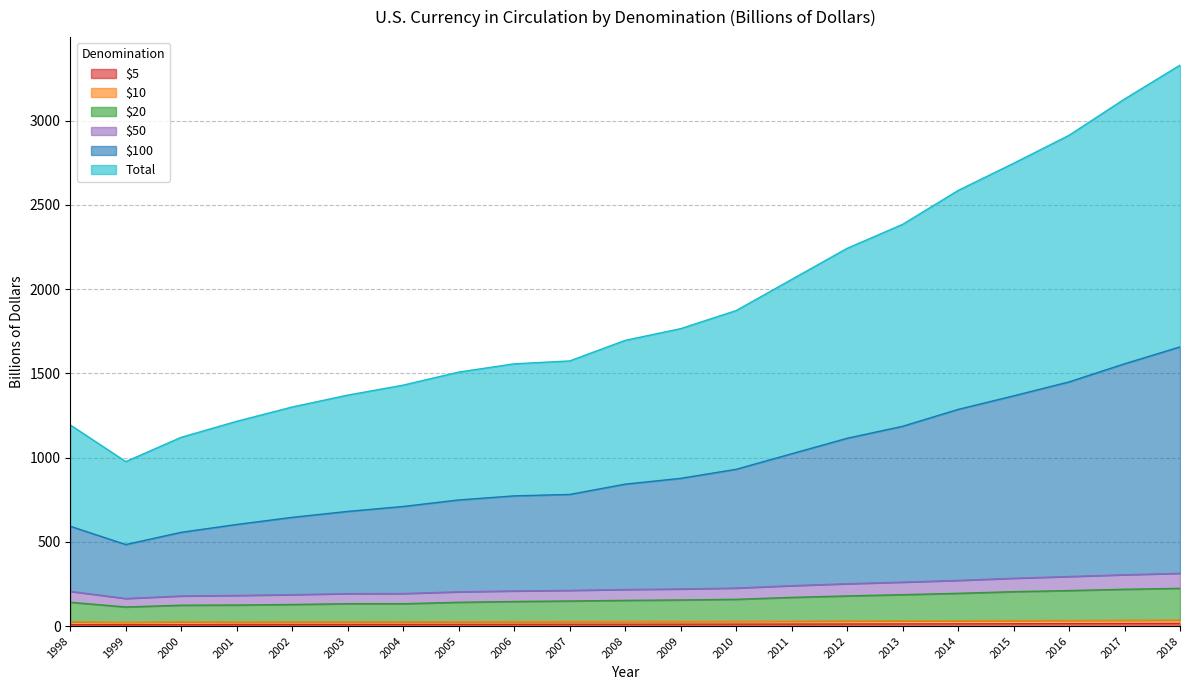

Reading left to right, extract all data points from this chart.

$5: 1998=9.0	1999=8.0	2000=8.9	2001=9.2	2002=9.4	2003=9.7	2004=9.8	2005=10.3	2006=10.5	2007=10.8	2008=11.0	2009=11.2	2010=11.5	2011=11.8	2012=12.2	2013=12.7	2014=13.1	2015=13.7	2016=14.2	2017=14.8	2018=15.3
$10: 1998=25.2	1999=22.3	2000=25.1	2001=23.9	2002=24.3	2003=24.8	2004=24.9	2005=25.8	2006=26.5	2007=27.0	2008=27.3	2009=27.4	2010=28.1	2011=29.0	2012=29.9	2013=31.2	2014=32.0	2015=32.7	2016=33.4	2017=34.4	2018=35.4
$20: 1998=141.3	1999=113.2	2000=123.7	2001=124.8	2002=128.0	2003=132.6	2004=132.5	2005=141.2	2006=145.7	2007=148.8	2008=152.4	2009=154.9	2010=158.7	2011=170.1	2012=178.8	2013=186.2	2014=194.2	2015=204.0	2016=210.6	2017=218.2	2018=223.9
$50: 1998=206.0	1999=163.7	2000=178.7	2001=181.8	2002=186.5	2003=192.5	2004=193.1	2005=203.3	2006=208.5	2007=211.8	2008=217.1	2009=220.2	2010=225.6	2011=239.7	2012=251.3	2013=260.7	2014=271.1	2015=283.8	2016=294.1	2017=304.6	2018=313.1
$100: 1998=592.2	1999=483.8	2000=556.4	2001=602.9	2002=645.2	2003=680.3	2004=709.8	2005=748.3	2006=772.6	2007=781.1	2008=842.1	2009=876.6	2010=930.2	2011=1022.3	2012=1114.4	2013=1185.4	2014=1285.6	2015=1366.0	2016=1448.9	2017=1556.3	2018=1656.6
Total: 1998=1193.4	1999=976.0	2000=1120.3	2001=1215.2	2002=1300.0	2003=1370.5	2004=1429.7	2005=1507.1	2006=1556.1	2007=1573.3	2008=1695.3	2009=1764.9	2010=1872.2	2011=2056.8	2012=2241.5	2013=2383.7	2014=2584.7	2015=2746.0	2016=2912.3	2017=3127.4	2018=3328.5